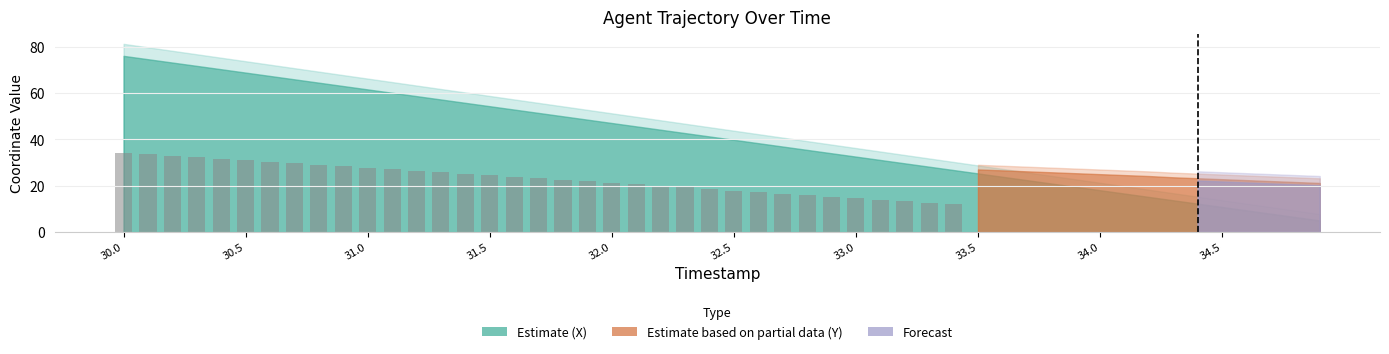

What is the minimum value shown in the chart?

12.0